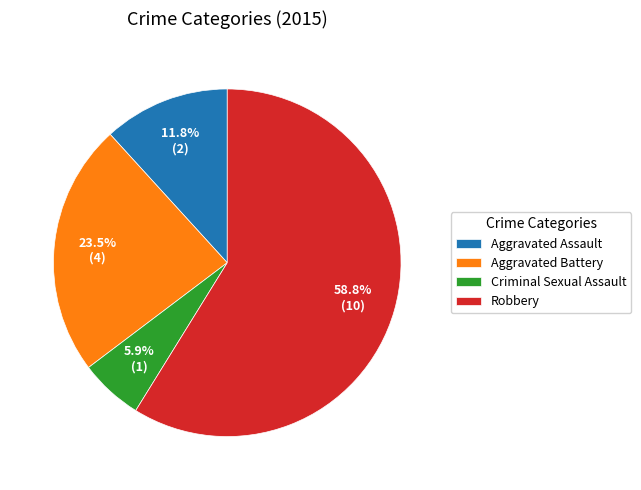

To the nearest percent, what is the average slice percentage?

25%